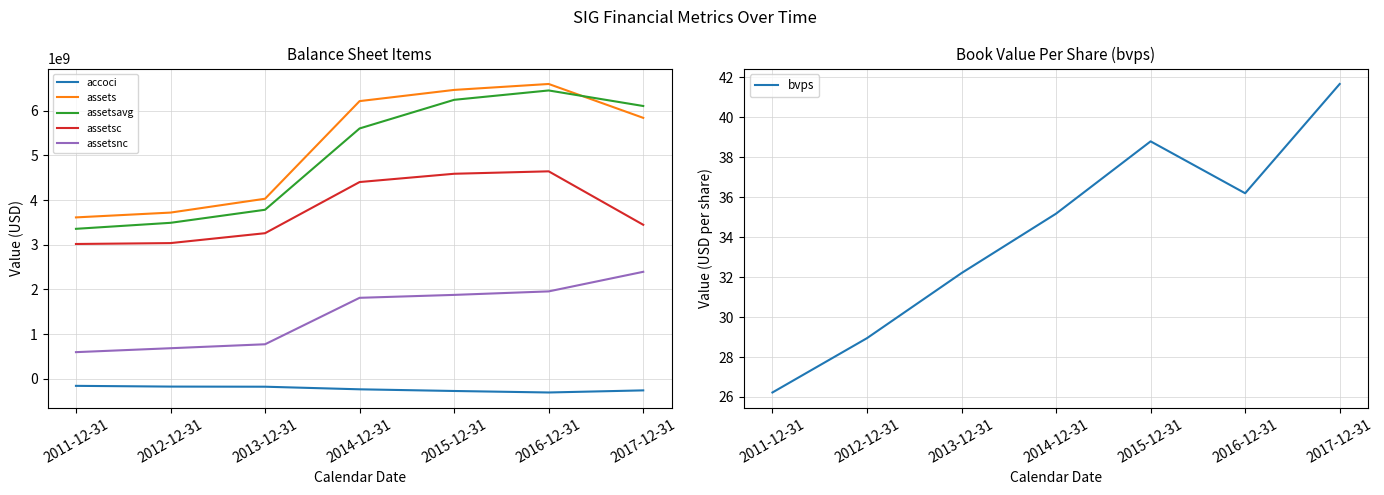

Which category has the lowest value in the assetsavg series?

2011-12-31